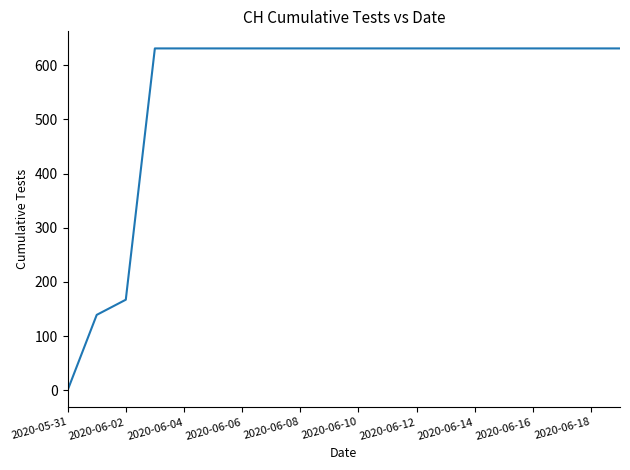

What is the greatest value displayed?

631